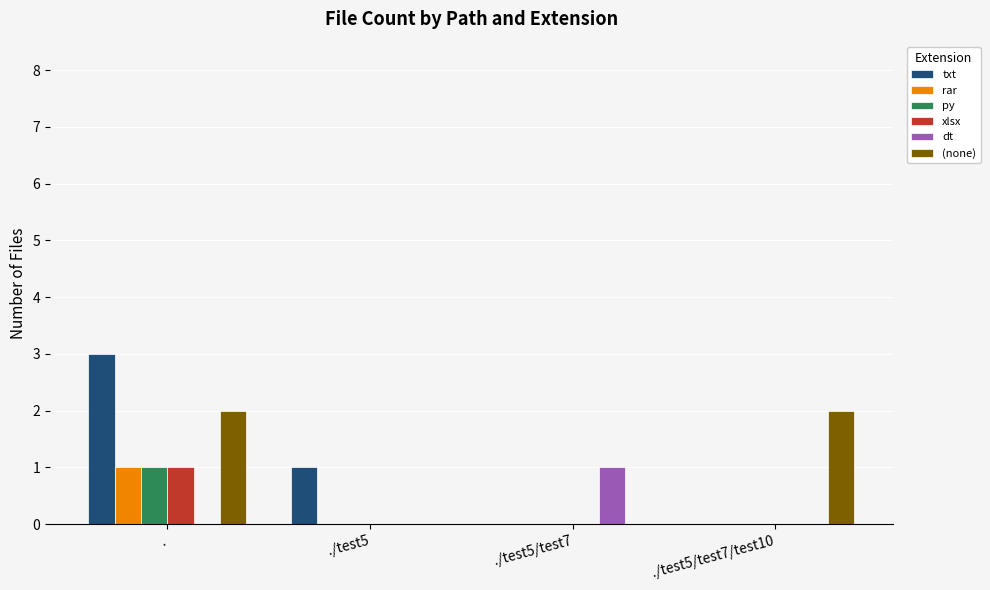

The txt series shows 0 at ./test5/test7. True or false?

True